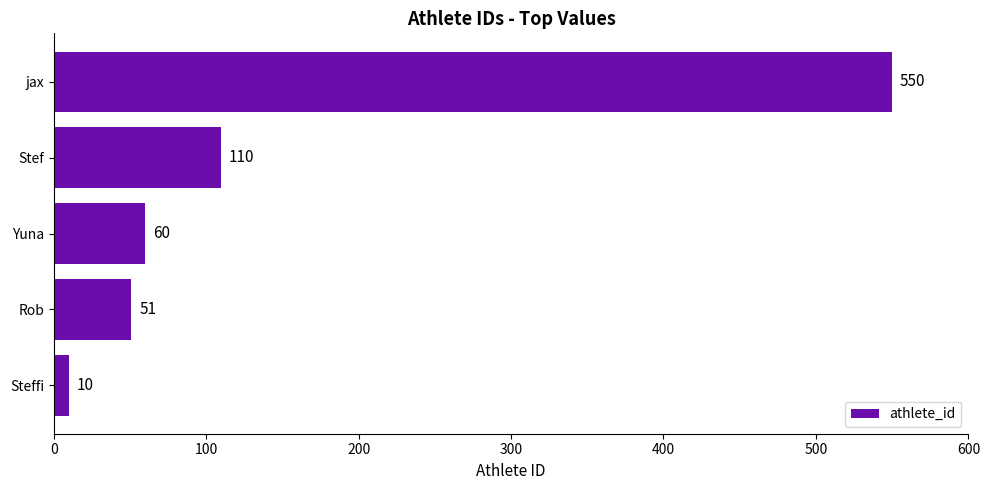

How many data points does each series have?

5